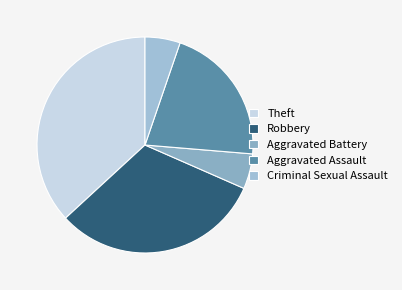

Is Aggravated Battery the majority of the pie?

No